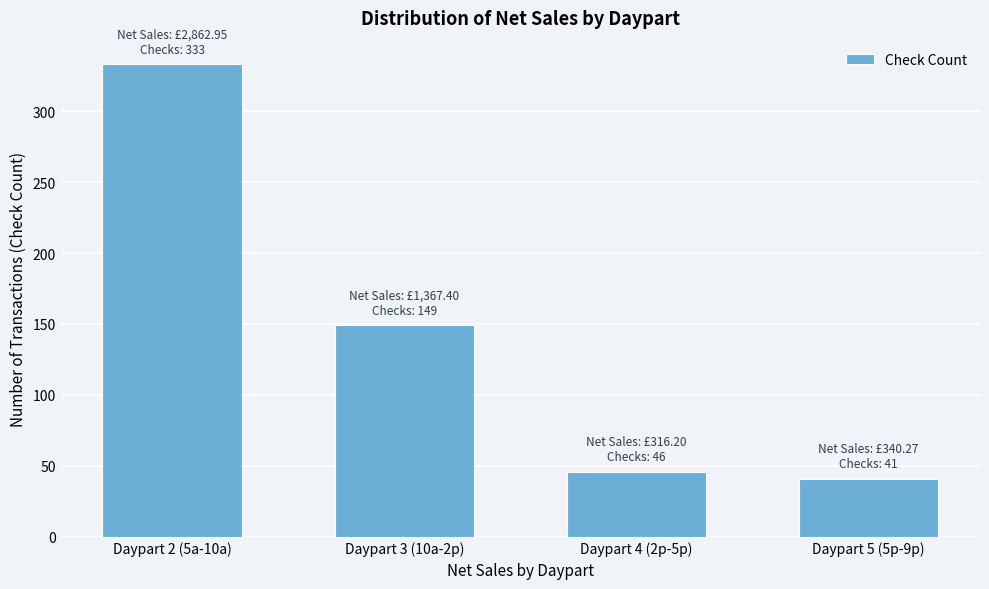

Reading right to left, list all the values displayed in this chart.

Daypart 5 (5p-9p)=41	Daypart 4 (2p-5p)=46	Daypart 3 (10a-2p)=149	Daypart 2 (5a-10a)=333